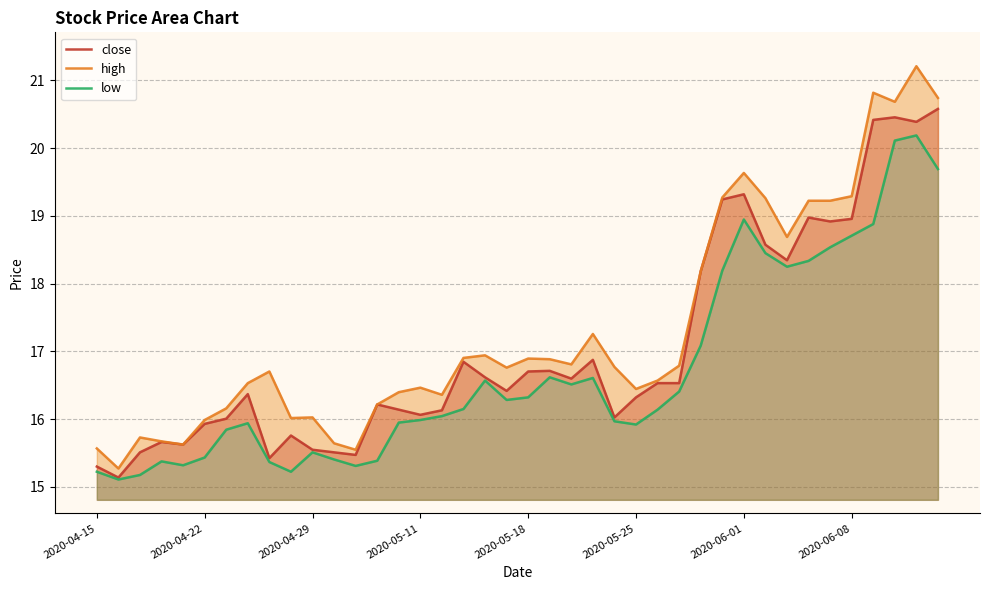

What is the value of the high point at the 19th from the left?

16.9